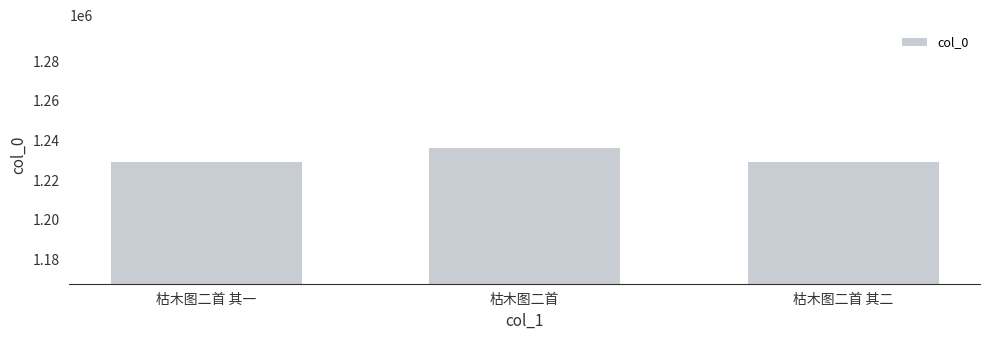

Approximately how many times larger is the value at 枯木图二首 其二 compared to 枯木图二首?

1.0